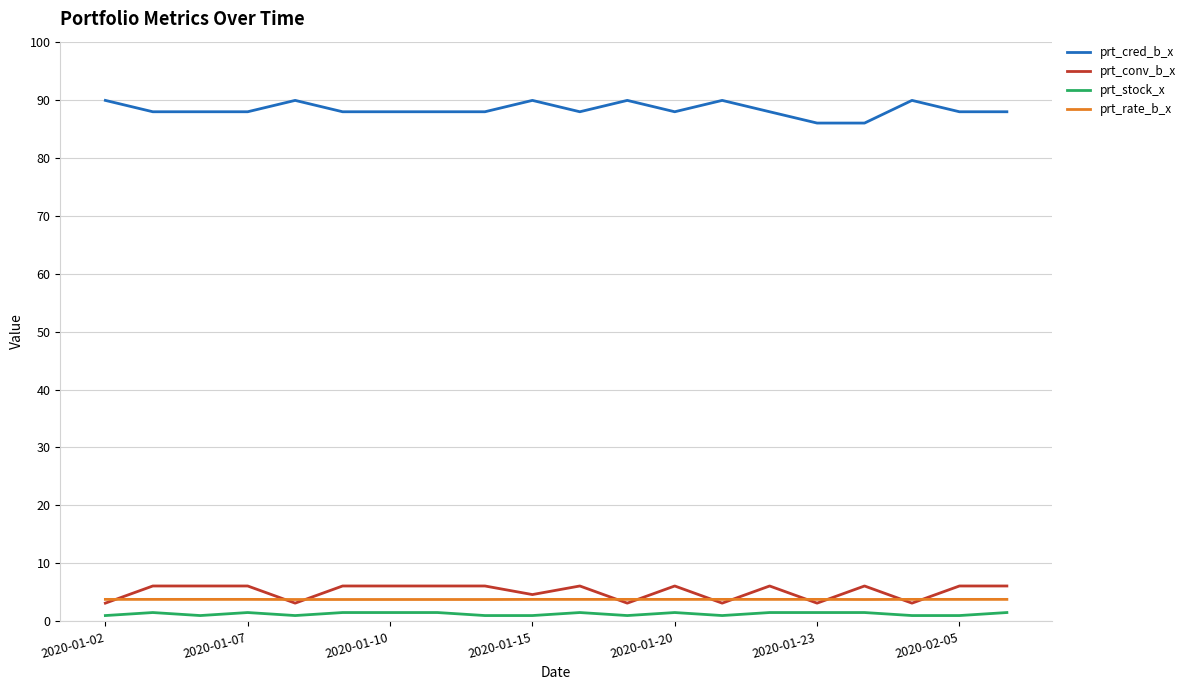

How many lines are shown in the chart?

4